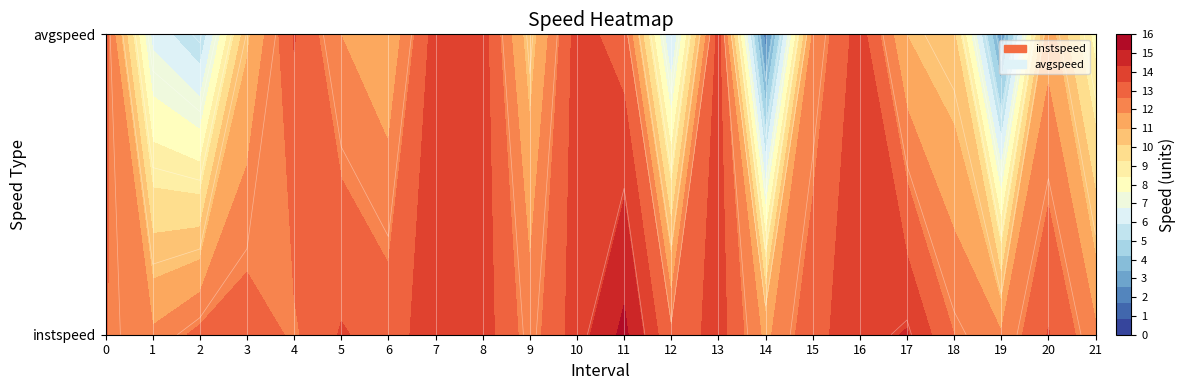

Which series changed the most between 4 and 18?

avgspeed